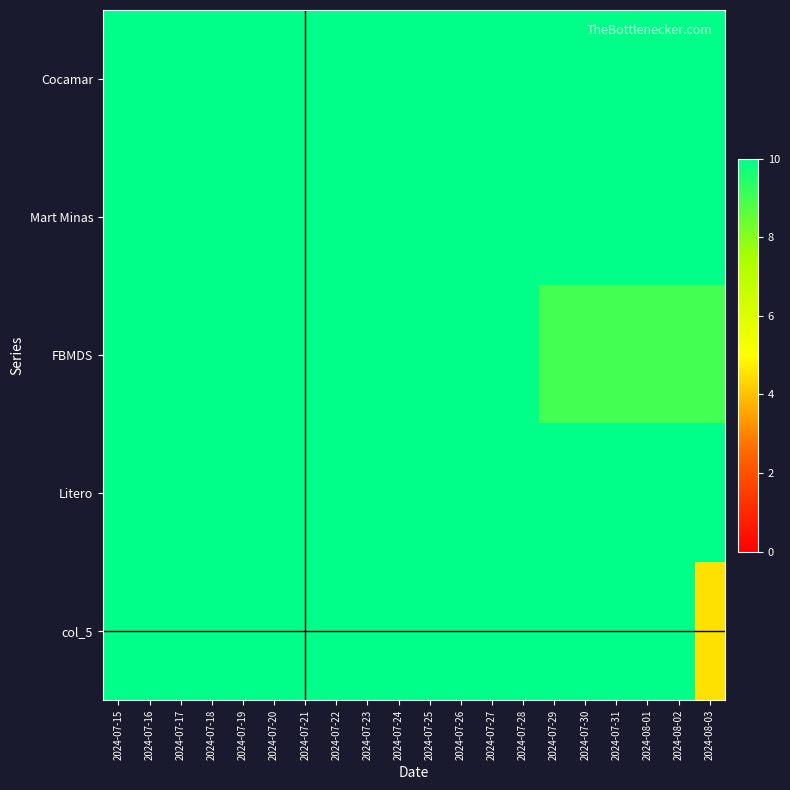

What is the total value across all series at 2024-07-30?

49.0